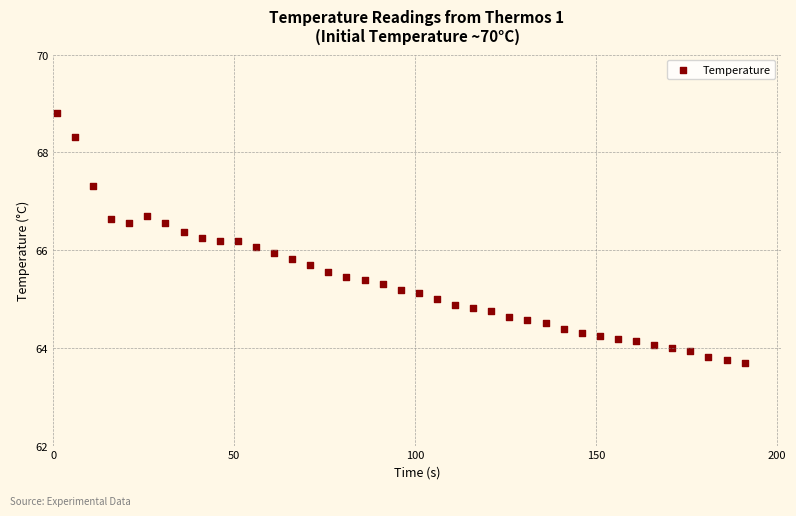

What is the range of X values (max minus min)?

190.0